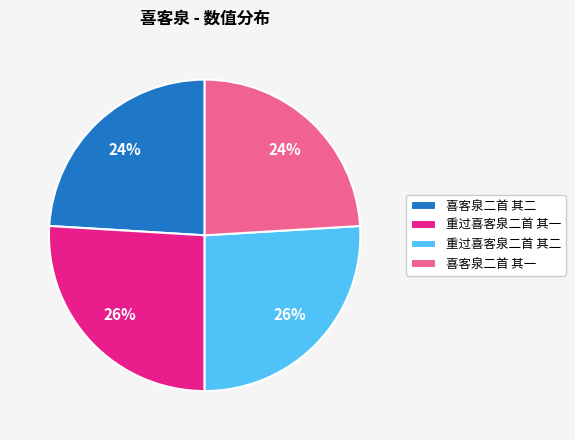

The 喜客泉二首 其一 slice represents 24% of the pie. True or false?

True